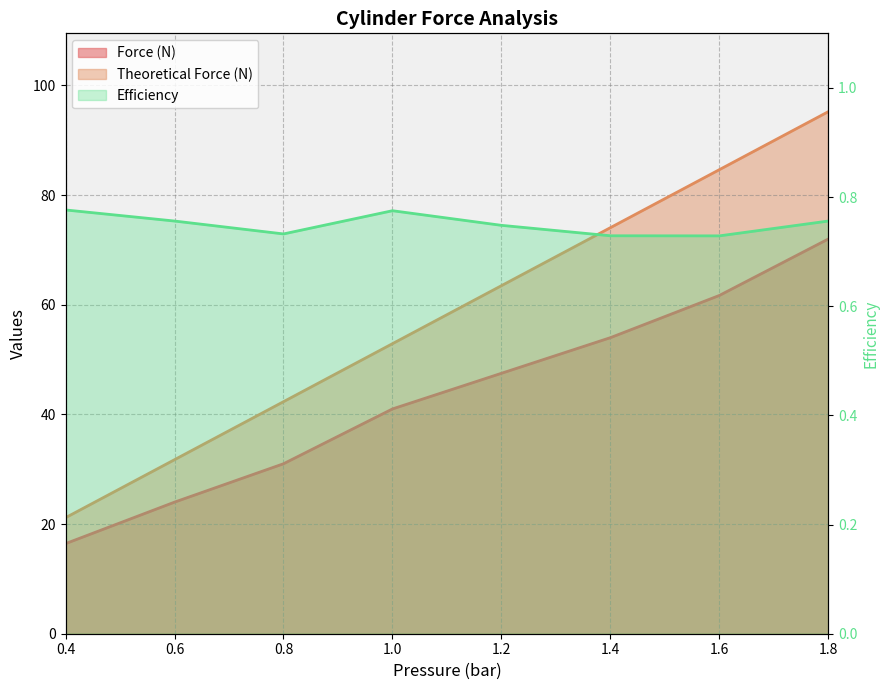

The value of Theoretical Force (N) at 0.4 is 34.0. True or false?

False